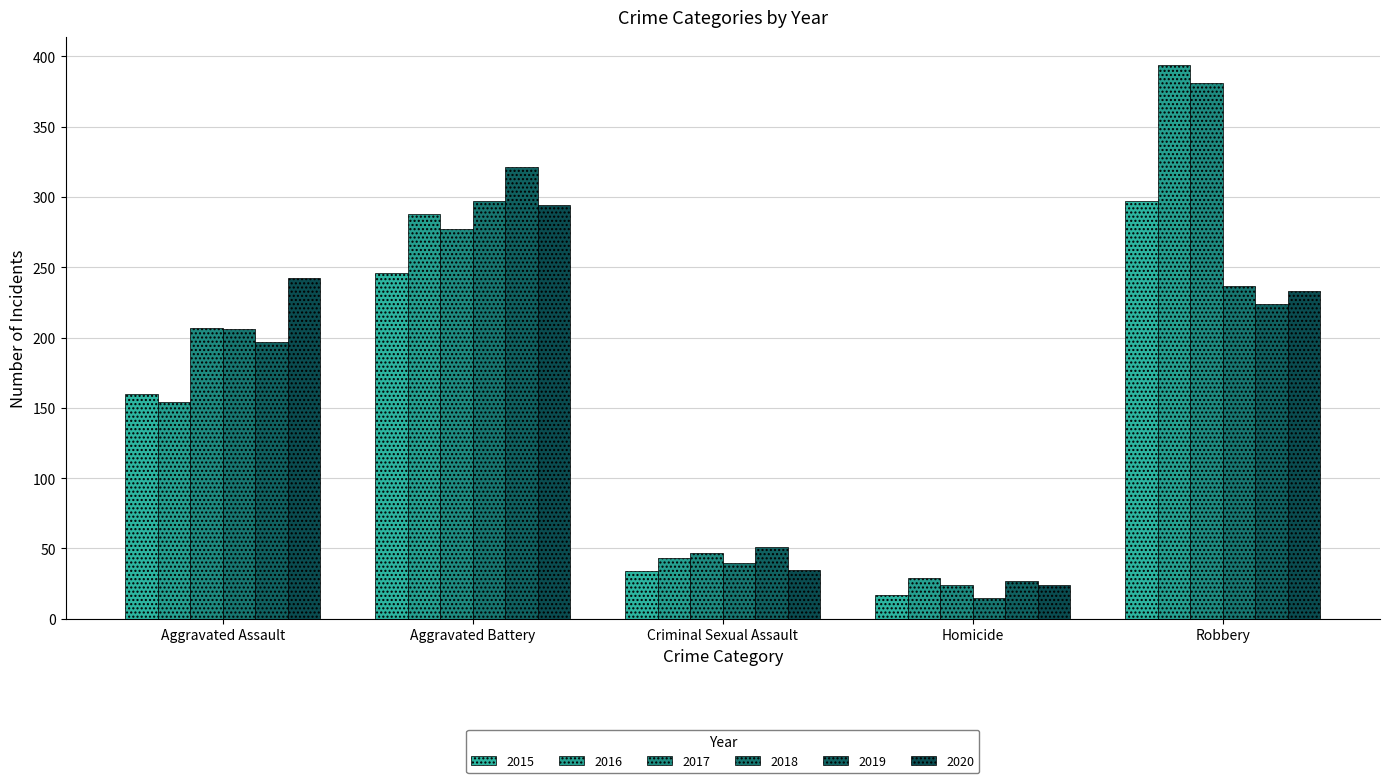

Is the value of 2020 at Homicide greater than the value of 2019 at Aggravated Battery?

No